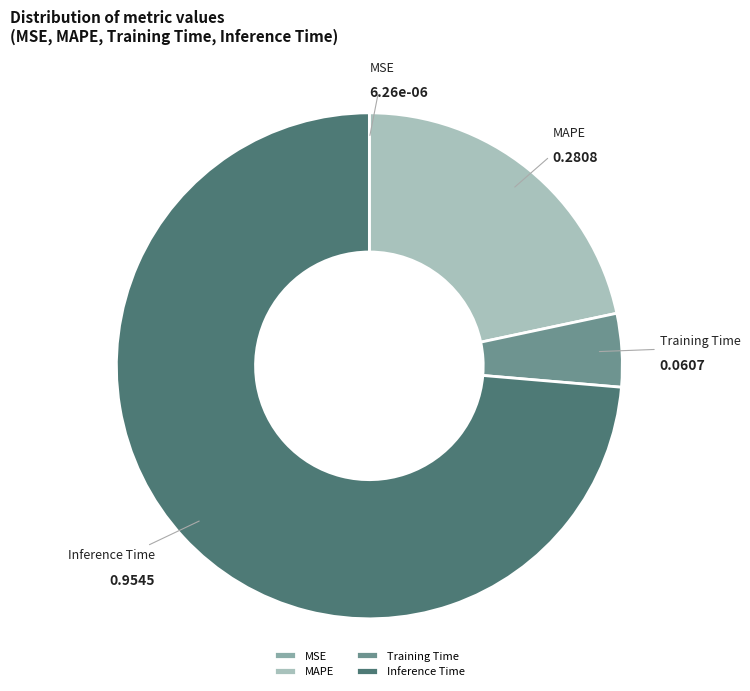

Does MAPE account for over 50% of the chart?

No